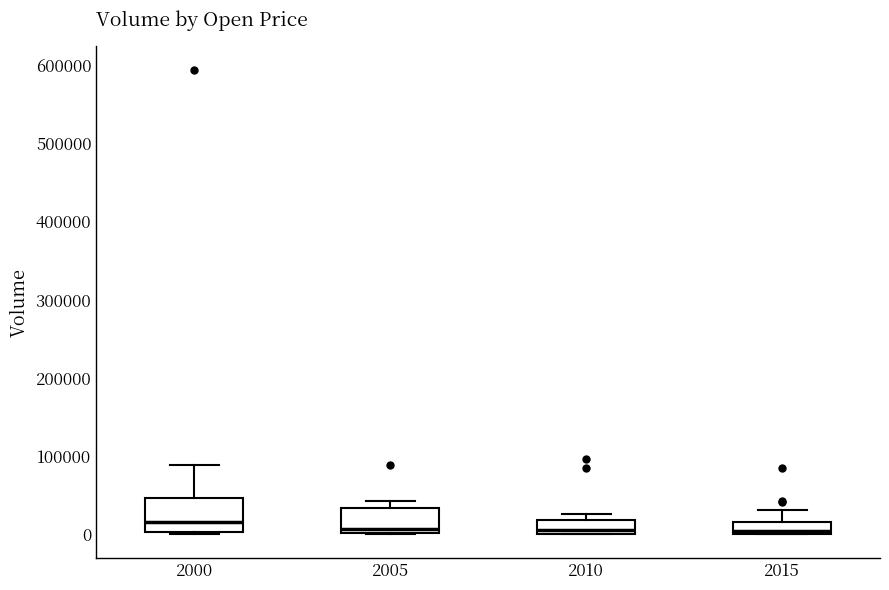

Where is the lower edge of the box at x = 2005 on the y-axis? The values are not printed on the chart, so give them approximately, as read against the axis.

0